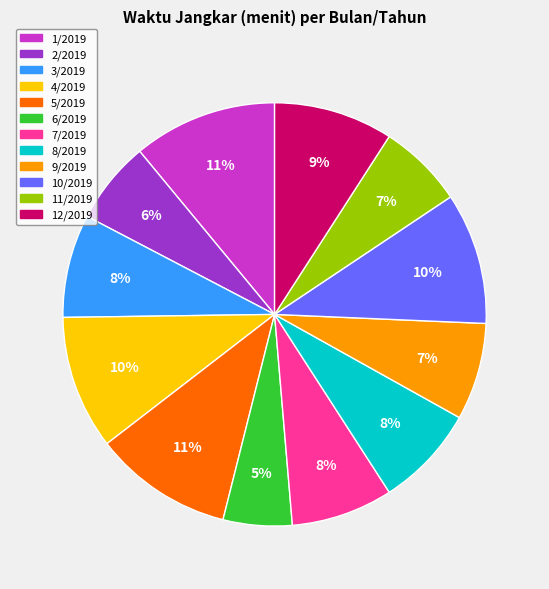

Combined, do 2/2019 and 10/2019 account for over 50%?

No